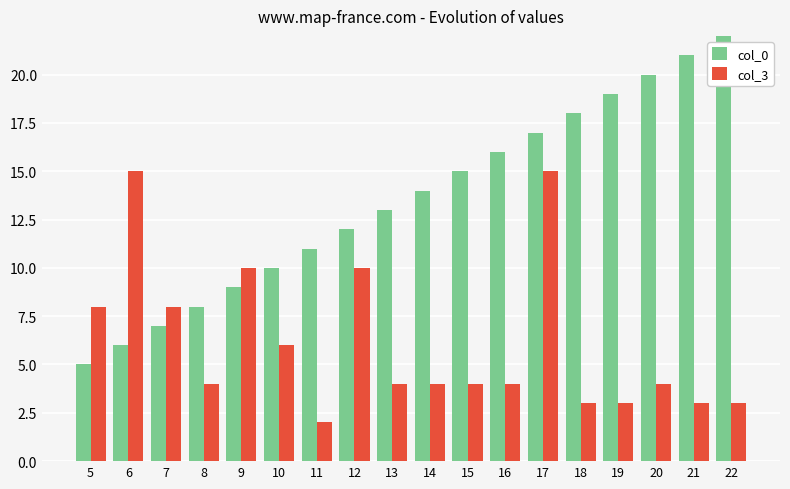

The col_3 series shows 13 at 5. True or false?

False